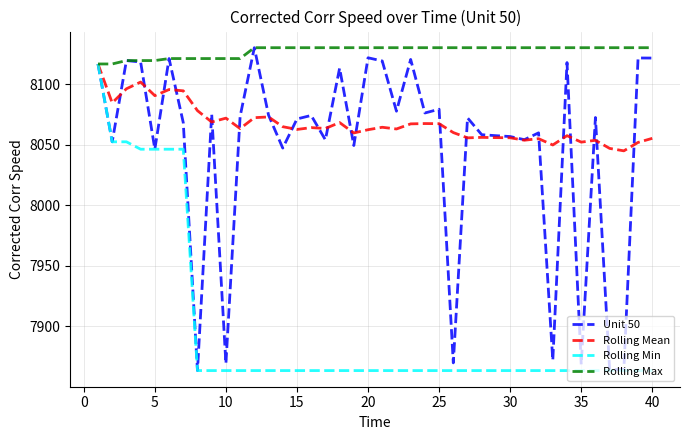

True or false: Unit 50 has more than 2 interior local peaks.

True